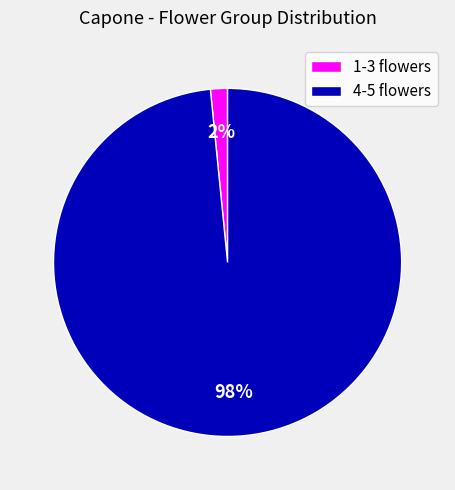

Rank the categories by value from highest to lowest.

4-5 flowers, 1-3 flowers